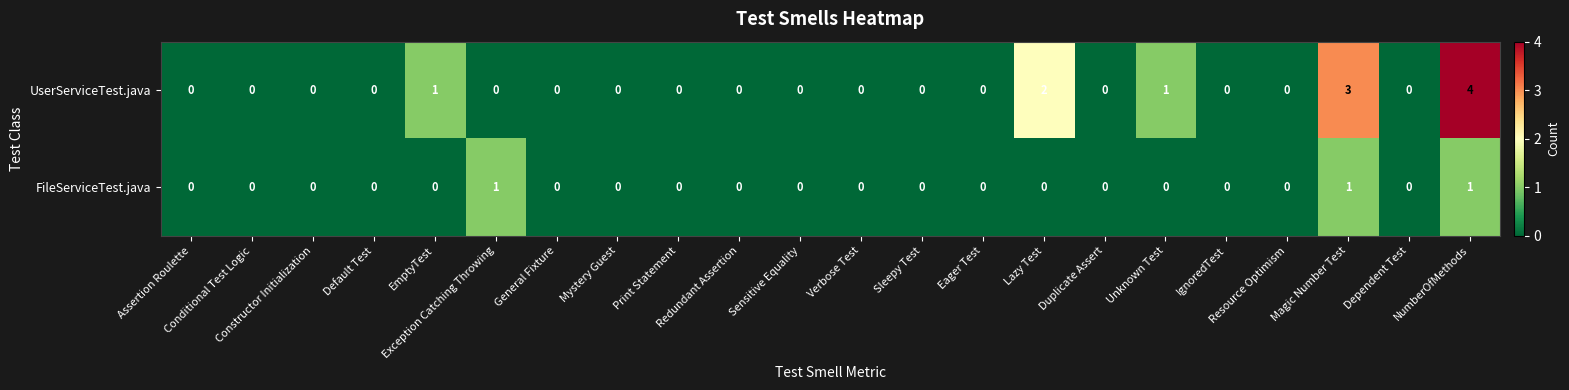

Rank the series by their average value, from highest to lowest.

UserServiceTest.java, FileServiceTest.java